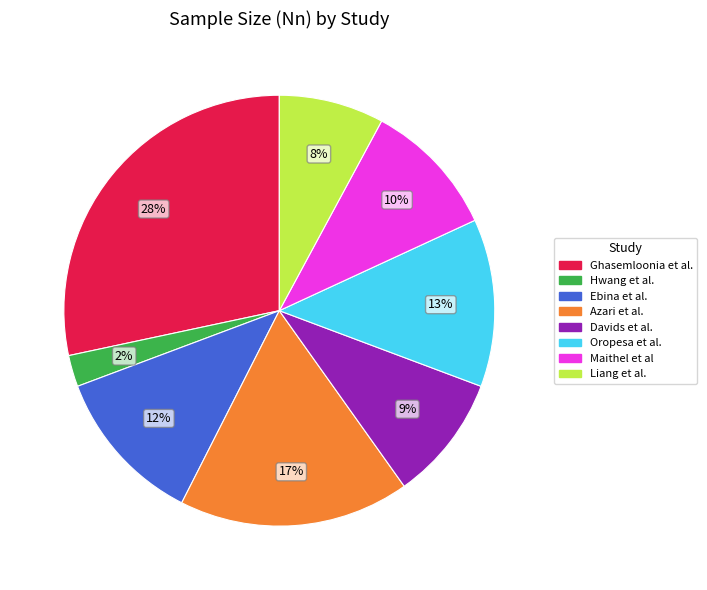

Is there any slice that represents more than half of the pie?

No